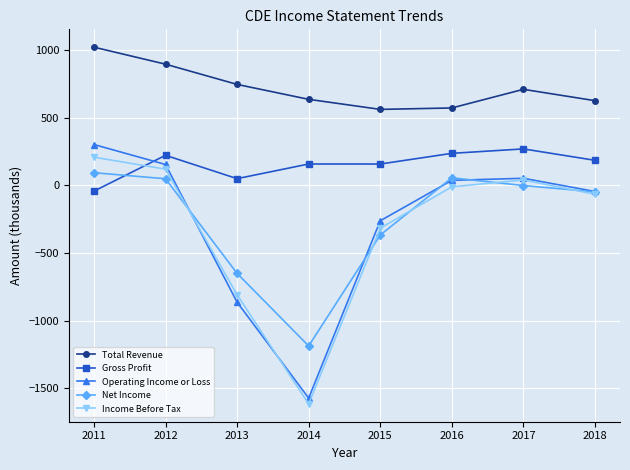

What are all the series names shown in the legend?

Total Revenue, Gross Profit, Operating Income or Loss, Net Income, Income Before Tax